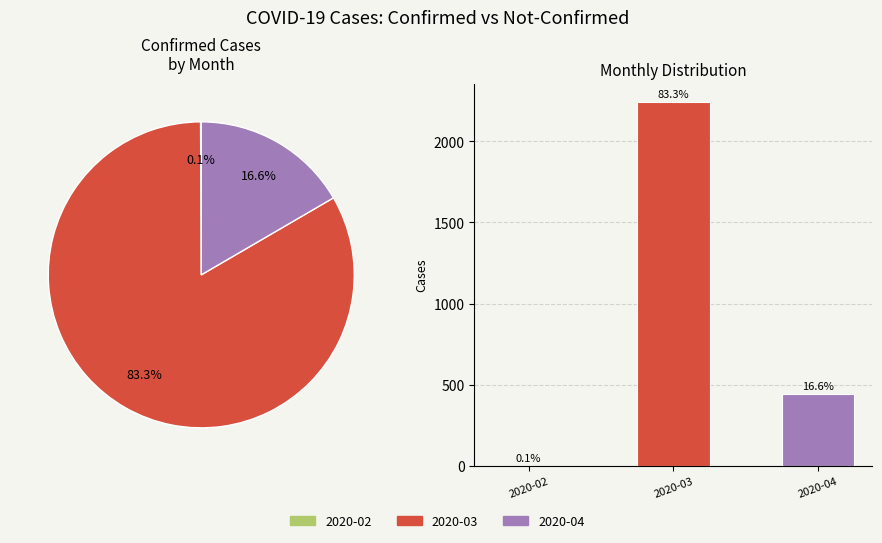

Do 26 and 25 together represent more than half of the pie?

No